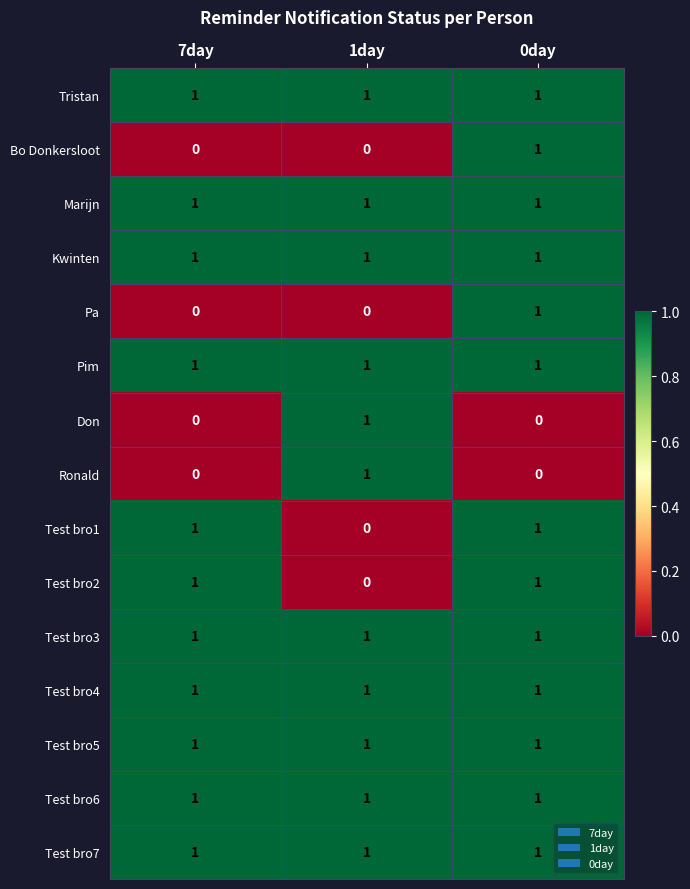

True or false: Kwinten has a value of 1 at 0day.

True